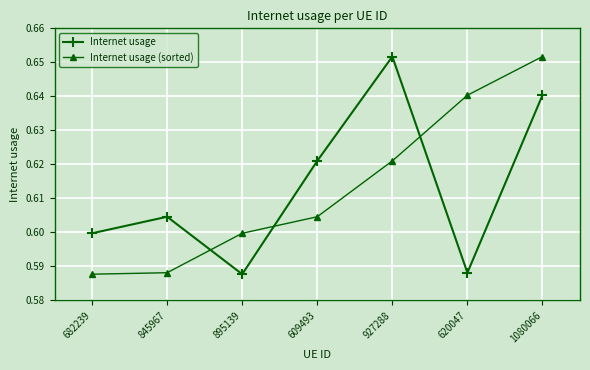

Rank the series at 927288 from highest to lowest value.

Internet usage, Internet usage (sorted)